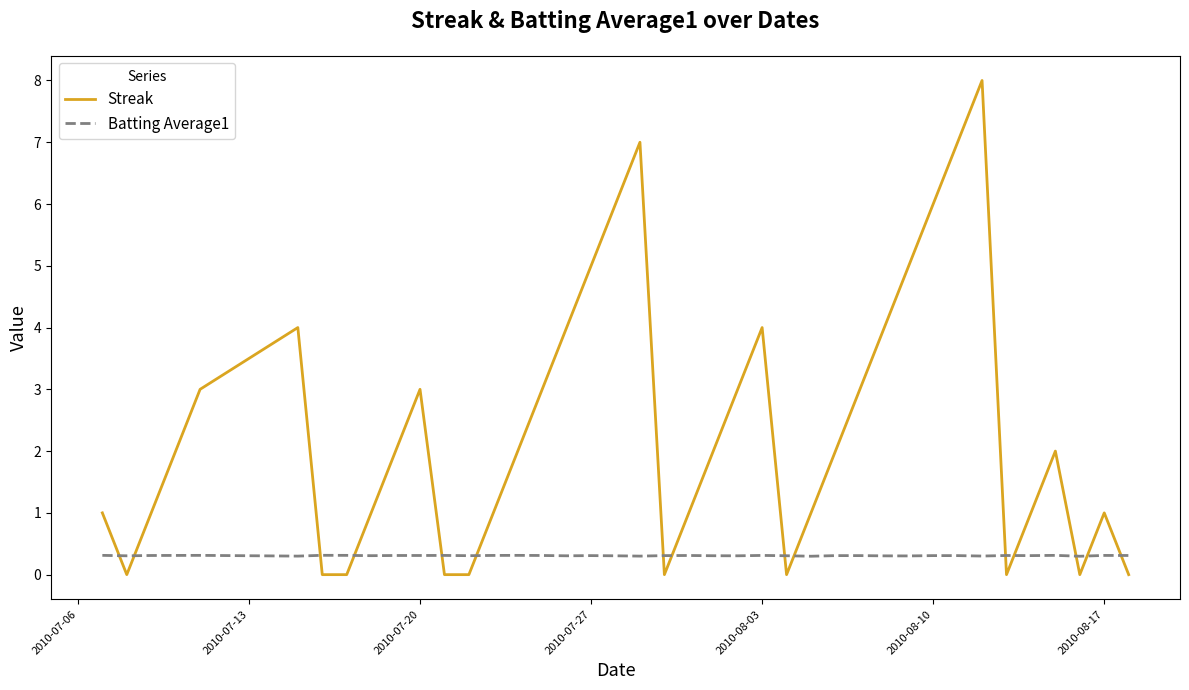

What is the highest value of the Streak series?

8.0